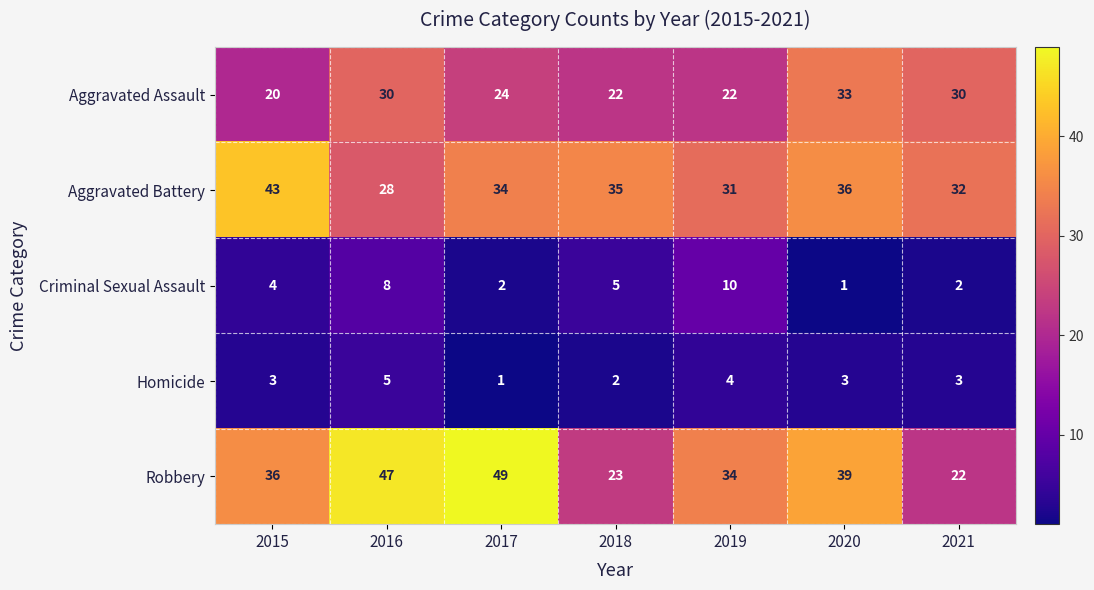

Where is Criminal Sexual Assault nearest to the value 5?

2018